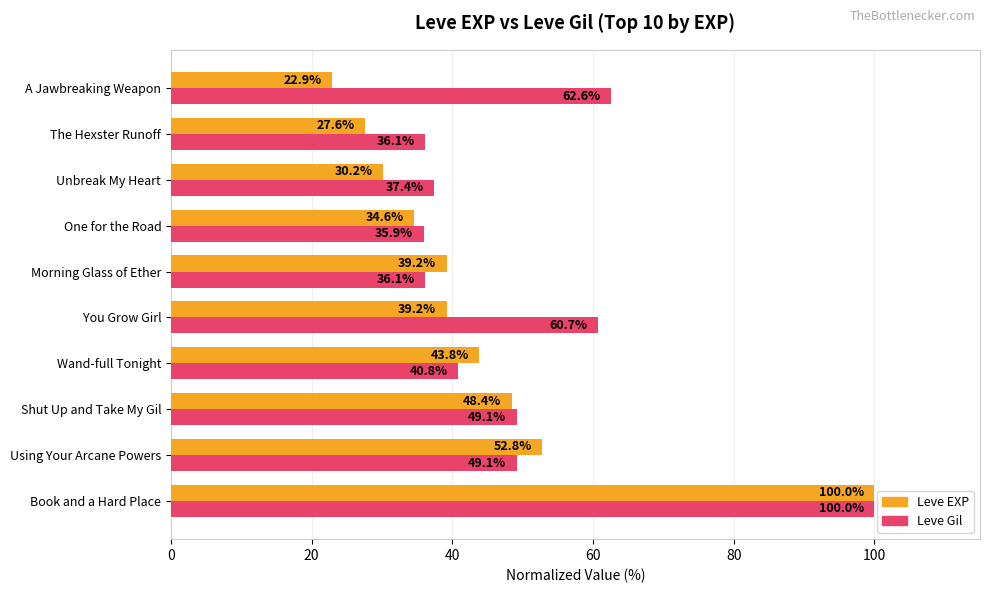

What is the minimum value for Leve Gil?

35.9